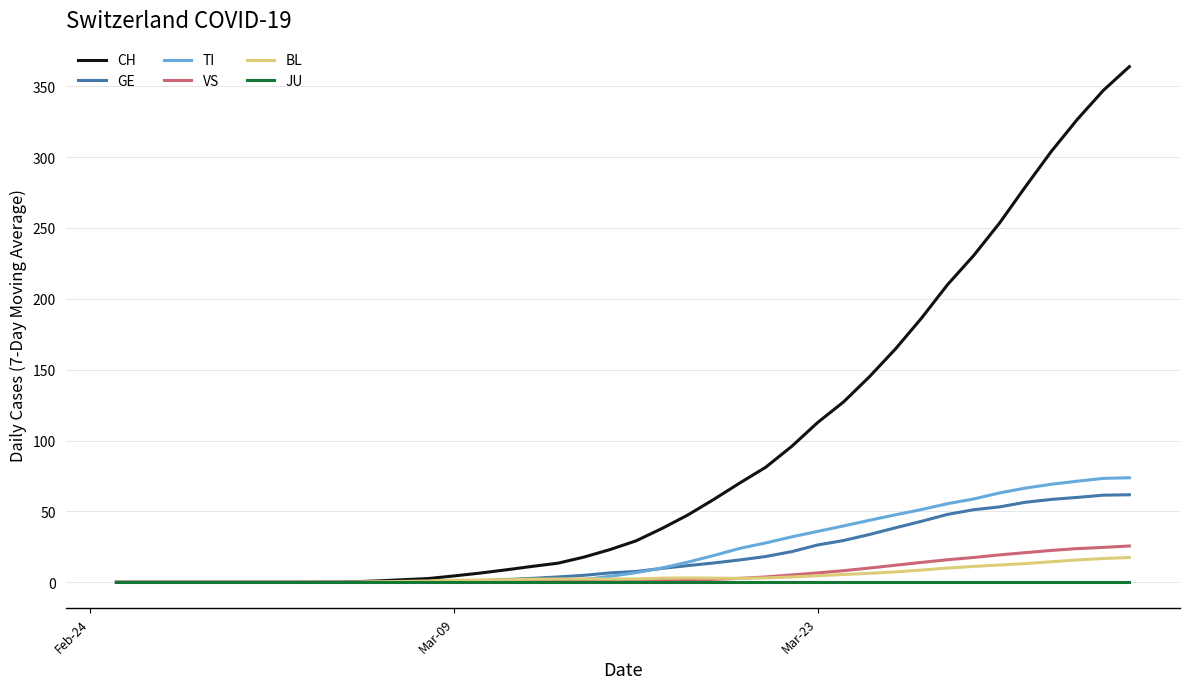

How many lines are shown in the chart?

6